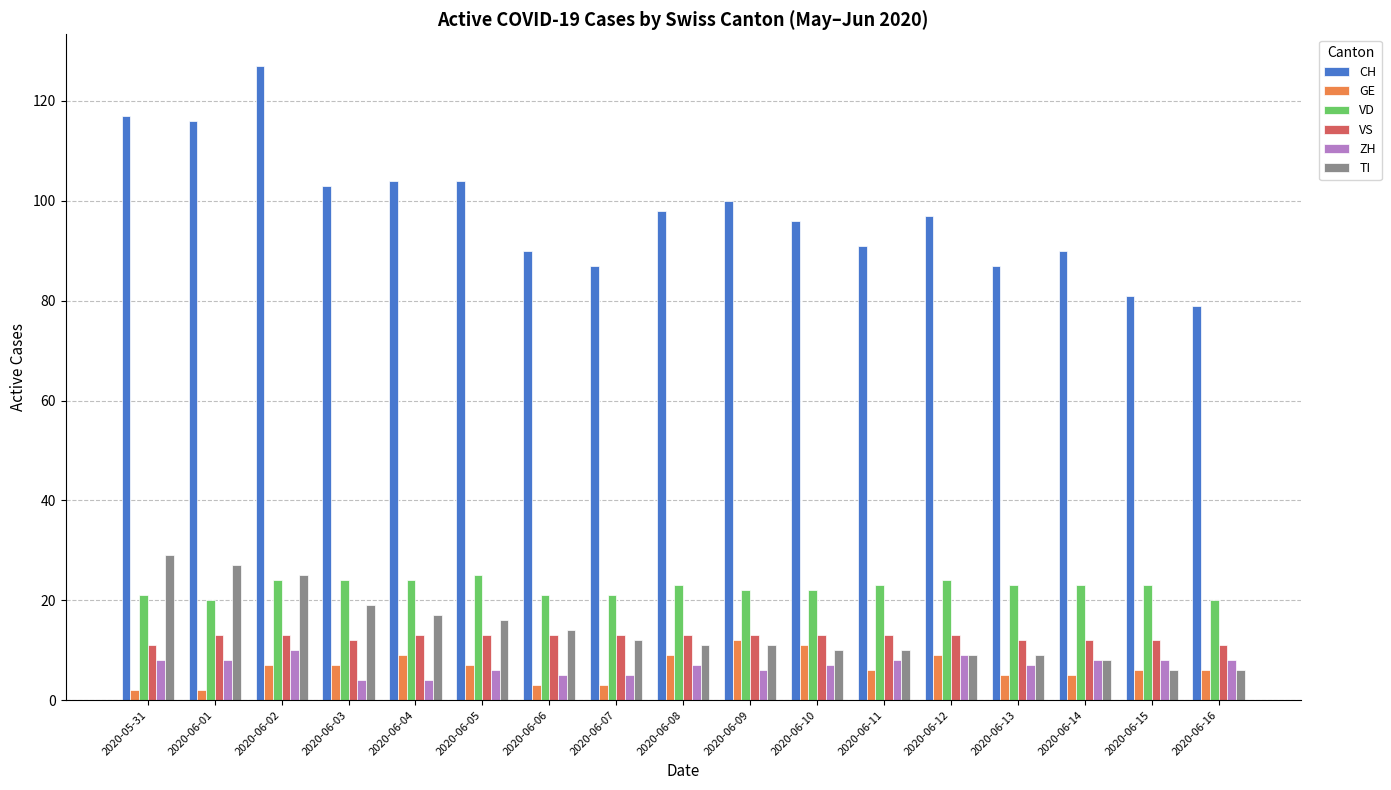

Reading left to right, extract all data points from this chart.

CH: 117	116	127	103	104	104	90	87	98	100	96	91	97	87	90	81	79
GE: 2	2	7	7	9	7	3	3	9	12	11	6	9	5	5	6	6
VD: 21	20	24	24	24	25	21	21	23	22	22	23	24	23	23	23	20
VS: 11	13	13	12	13	13	13	13	13	13	13	13	13	12	12	12	11
ZH: 8	8	10	4	4	6	5	5	7	6	7	8	9	7	8	8	8
TI: 29	27	25	19	17	16	14	12	11	11	10	10	9	9	8	6	6